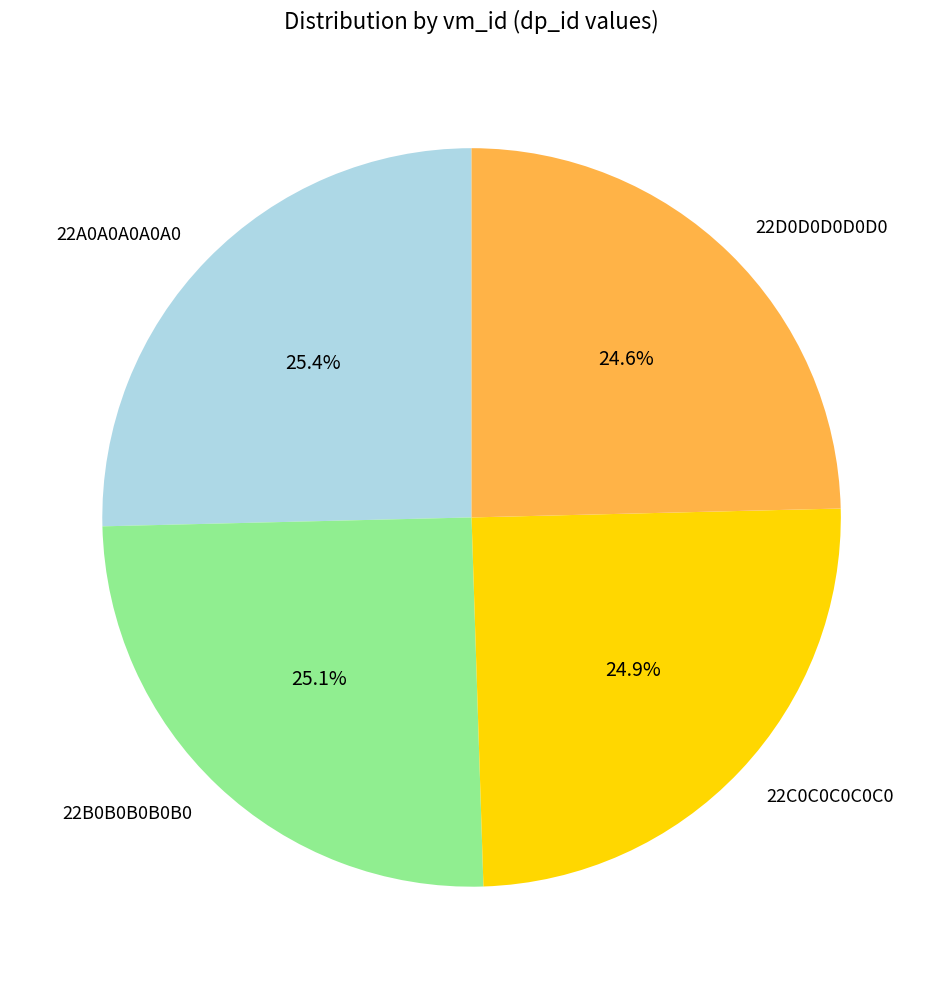

The 22C0C0C0C0C0 slice represents 25% of the pie. True or false?

True